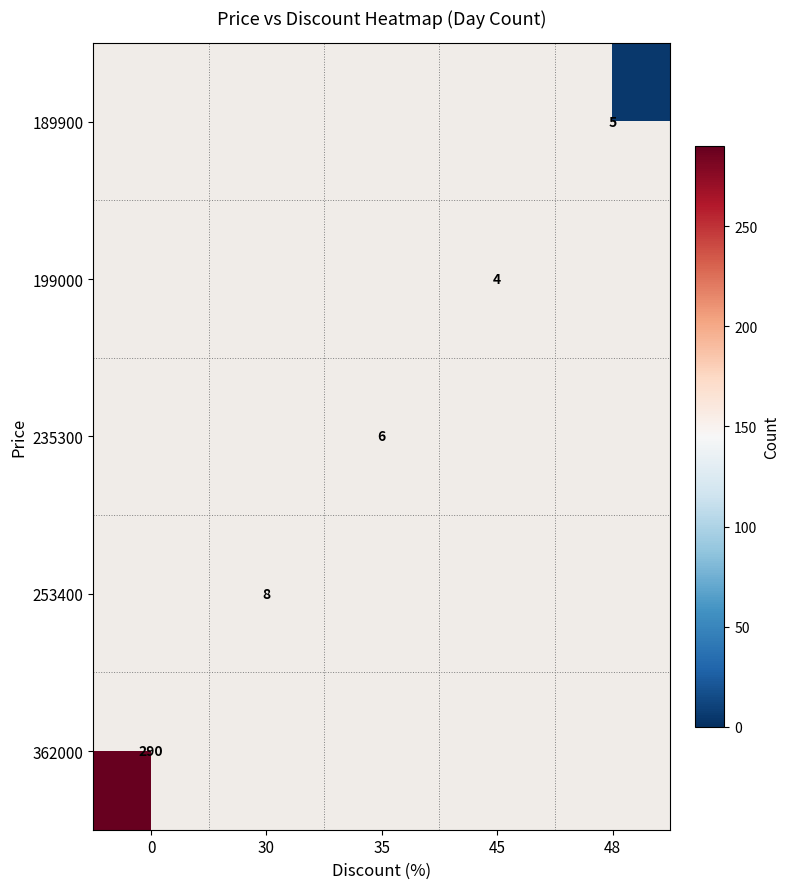

The 199000 series shows 3 at 45. True or false?

False